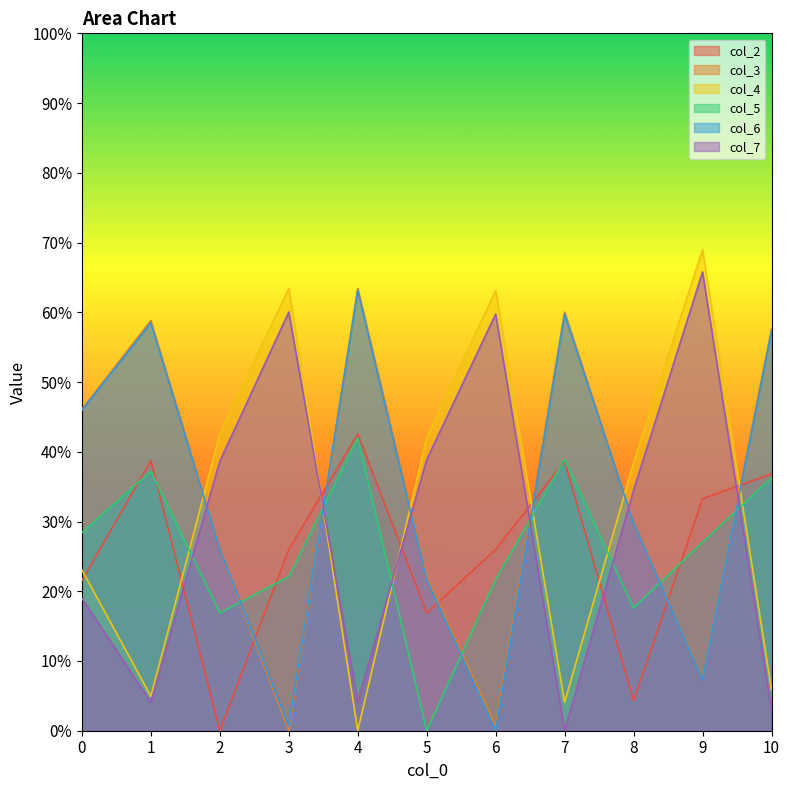

How many data points in col_7 are less than 34?

5